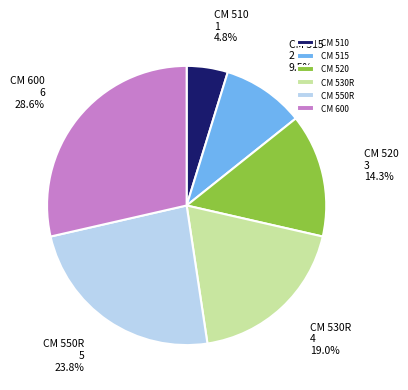

Count the number of slices in the pie.

6